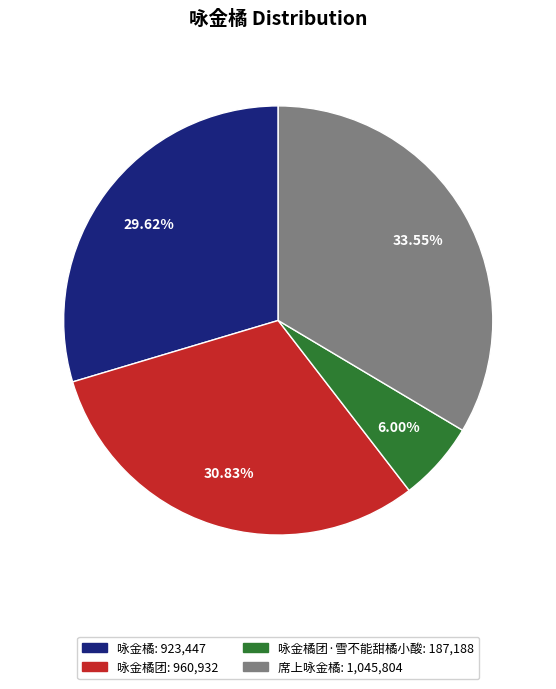

Is there any slice that represents more than half of the pie?

No